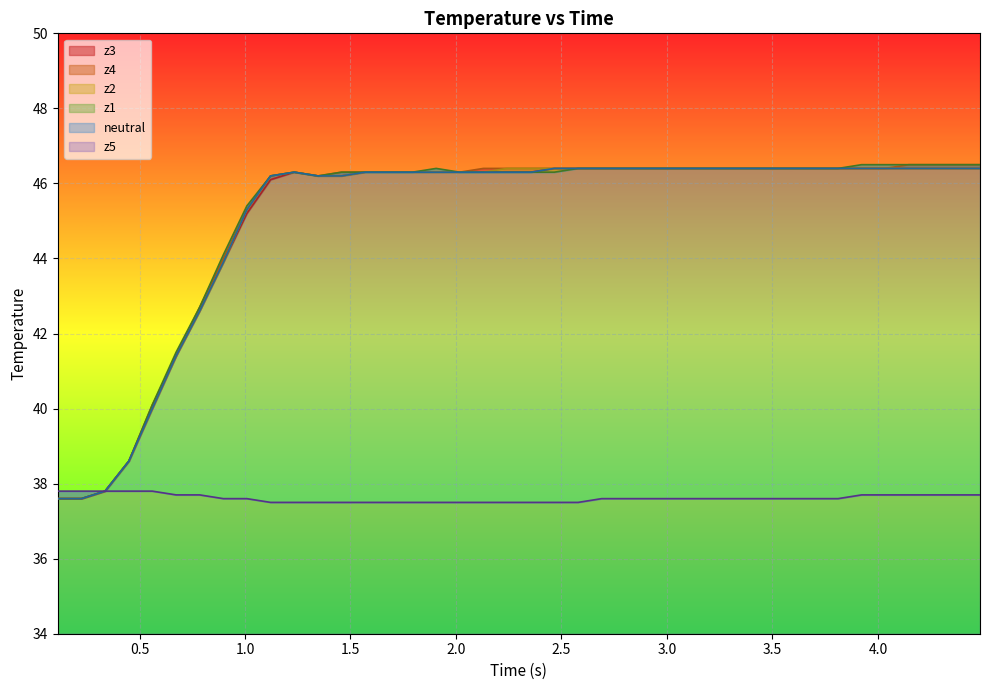

What are all the series names shown in the legend?

neutral, z1, z2, z3, z4, z5